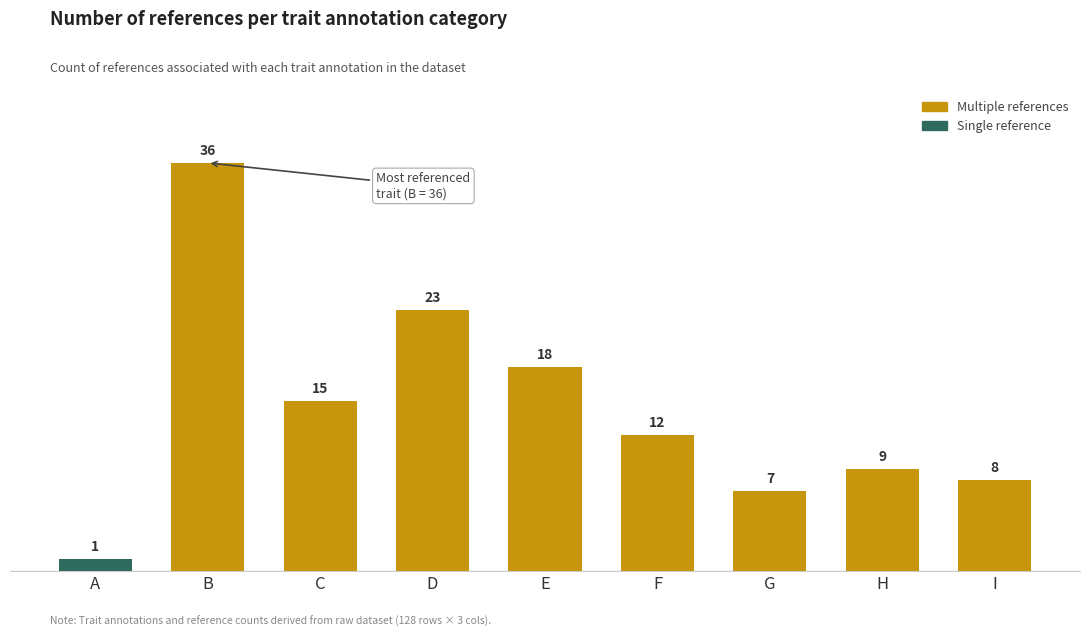

At which label does the data first exceed 12?

B